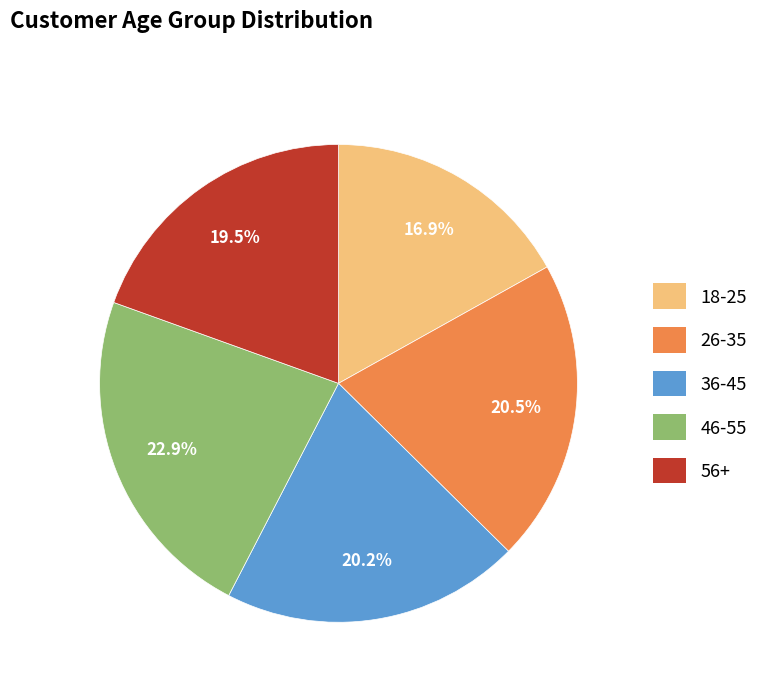

To the nearest percent, what is the difference between the largest and smallest slice percentages?

6%